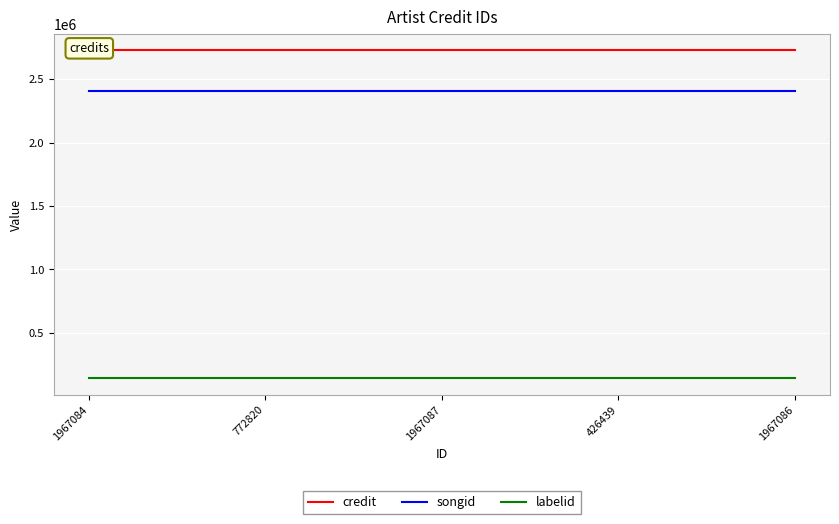

List the series in order of their peak value, lowest first.

labelid, songid, credit